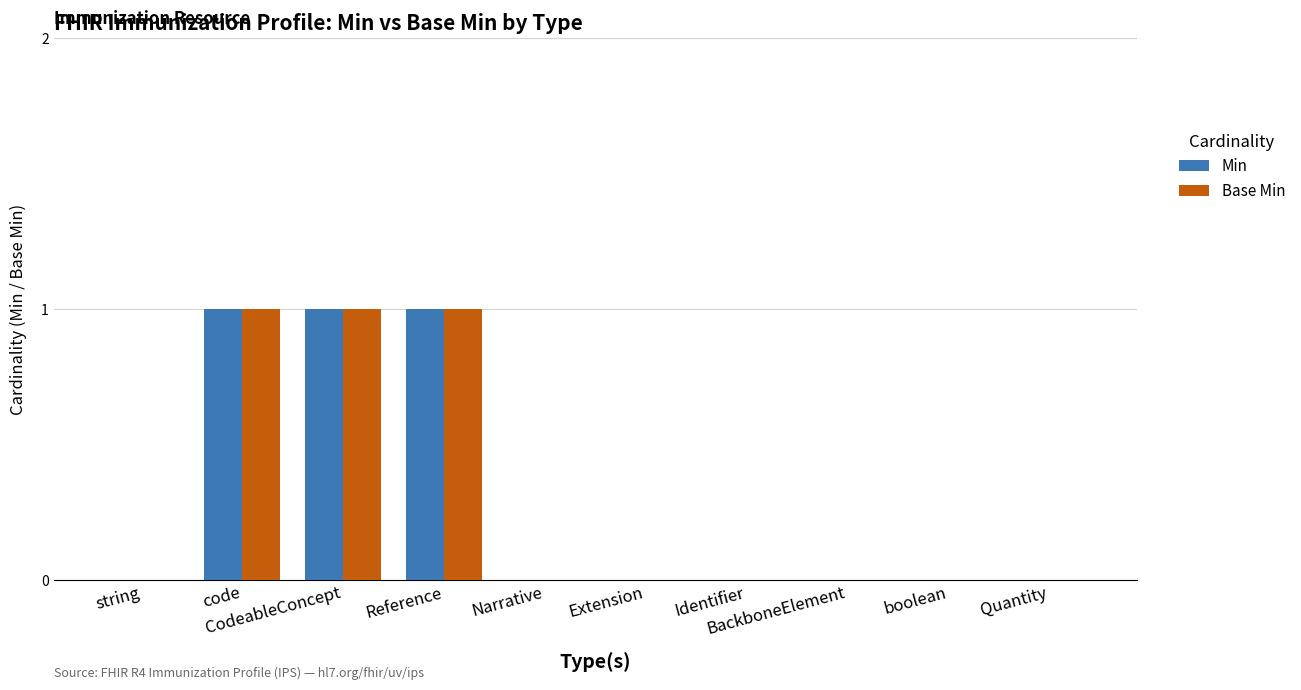

Reading left to right, list all the values displayed in this chart.

Min: 0	1	1	1	0	0	0	0	0	0
Base Min: 0	1	1	1	0	0	0	0	0	0